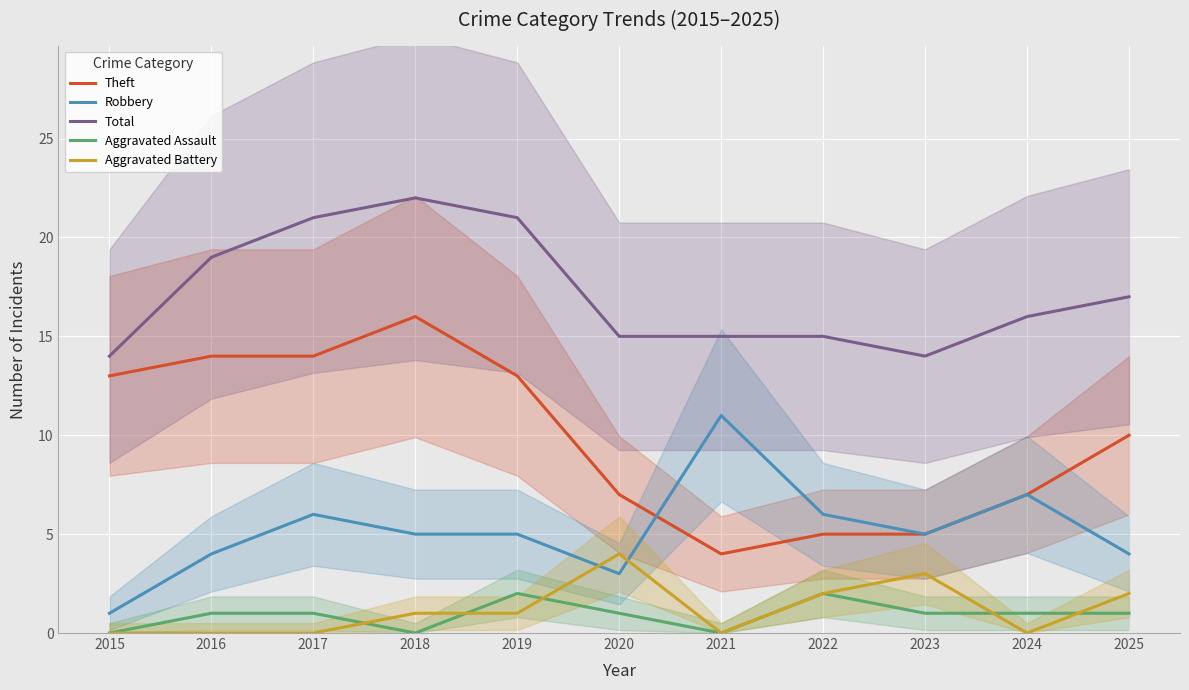

Which series changed the most between 2018 and 2019?

Theft